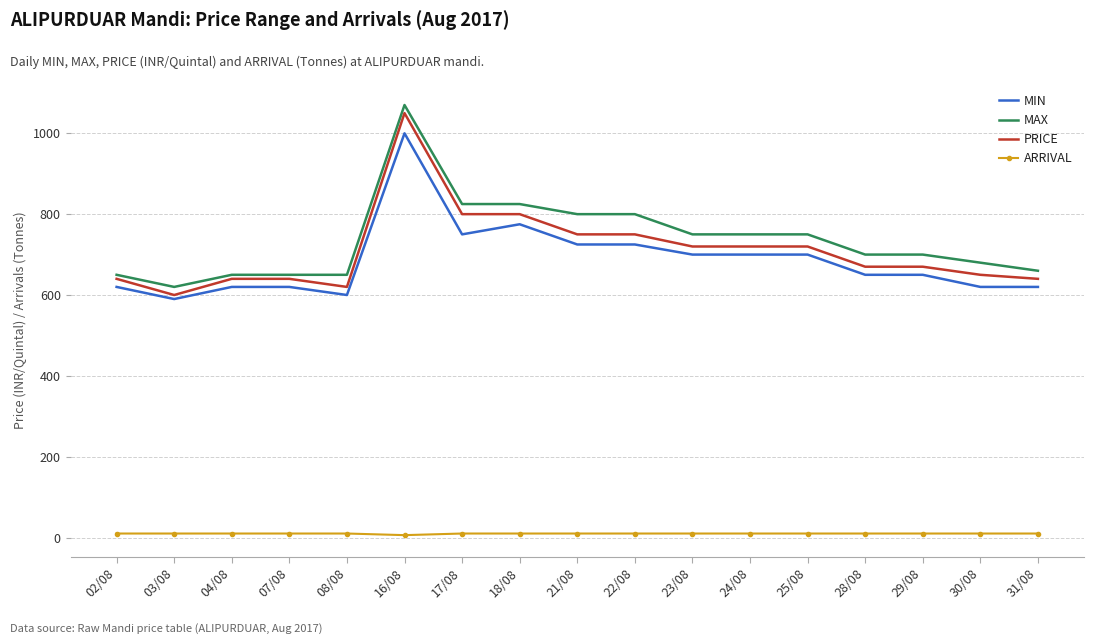

Read the MIN value at 07/08, to the nearest 50.

600